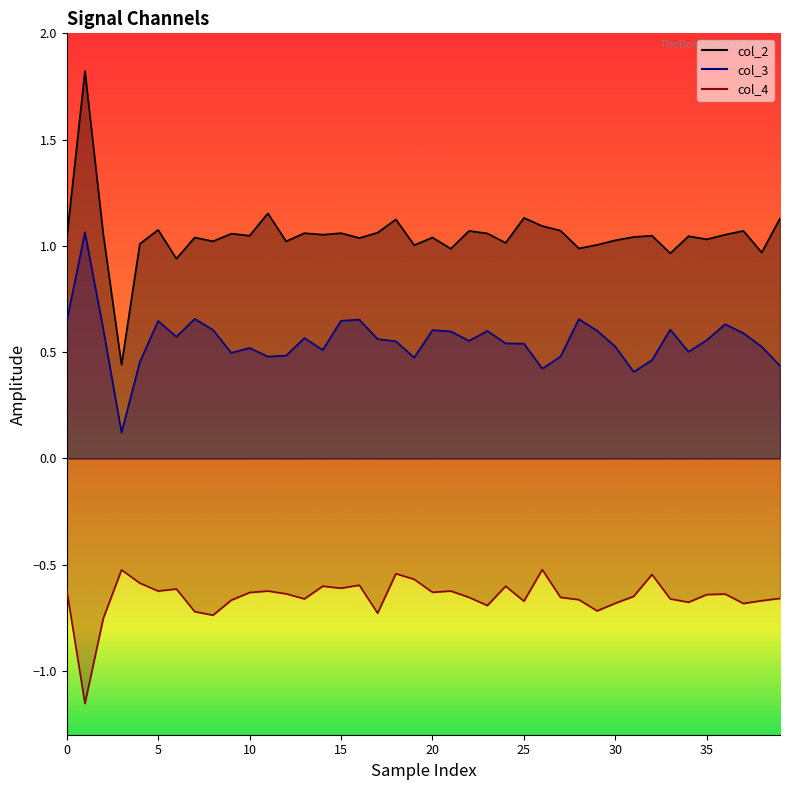

Reading left to right, extract all data points from this chart.

col_2: 1.0	1.8	1.1	0.4	1.0	1.1	0.9	1.0	1.0	1.1	1.0	1.2	1.0	1.1	1.1	1.1	1.0	1.1	1.1	1.0	1.0	1.0	1.1	1.1	1.0	1.1	1.1	1.1	1.0	1.0	1.0	1.0	1.0	1.0	1.0	1.0	1.1	1.1	1.0	1.1
col_3: 0.6	1.1	0.6	0.1	0.5	0.6	0.6	0.7	0.6	0.5	0.5	0.5	0.5	0.6	0.5	0.6	0.7	0.6	0.6	0.5	0.6	0.6	0.6	0.6	0.5	0.5	0.4	0.5	0.7	0.6	0.5	0.4	0.5	0.6	0.5	0.6	0.6	0.6	0.5	0.4
col_4: -0.6	-1.2	-0.8	-0.5	-0.6	-0.6	-0.6	-0.7	-0.7	-0.7	-0.6	-0.6	-0.6	-0.7	-0.6	-0.6	-0.6	-0.7	-0.5	-0.6	-0.6	-0.6	-0.7	-0.7	-0.6	-0.7	-0.5	-0.7	-0.7	-0.7	-0.7	-0.6	-0.5	-0.7	-0.7	-0.6	-0.6	-0.7	-0.7	-0.7